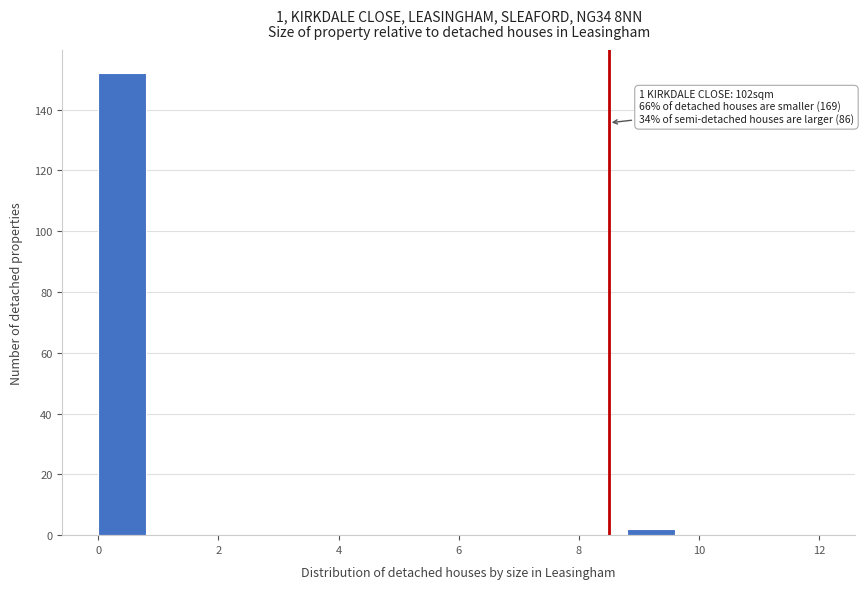

Which range on the x-axis has the tallest bar?

0.0 to 0.8